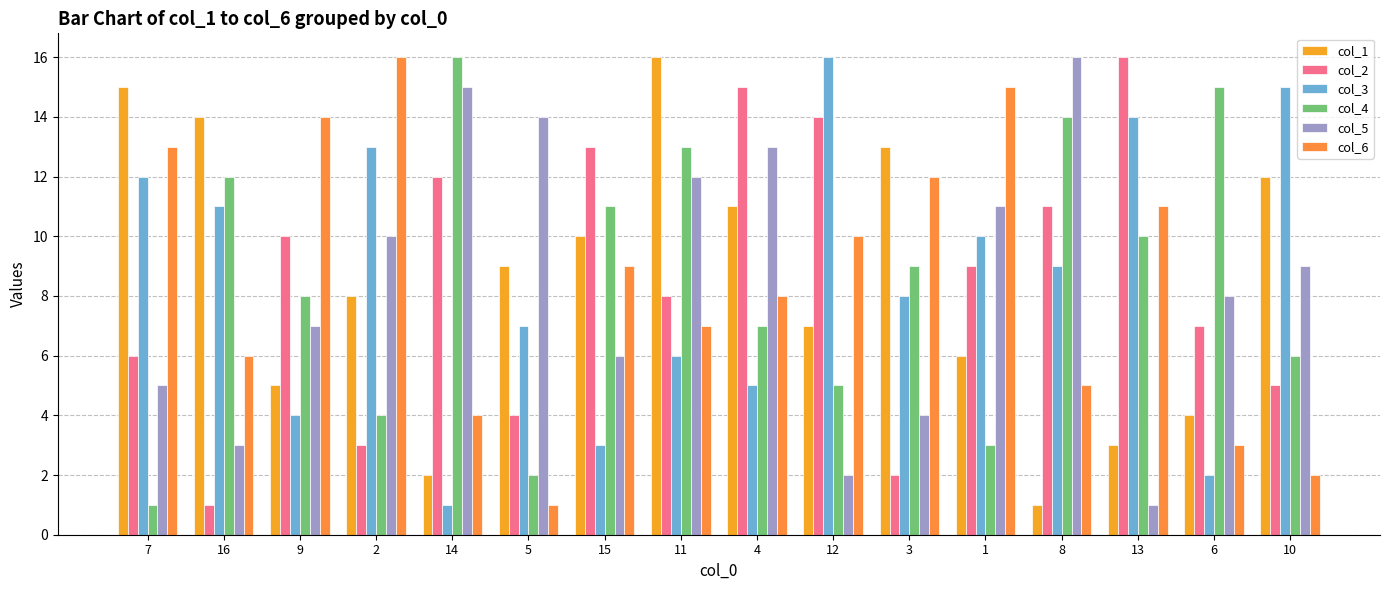

What is the minimum value for col_6?

1